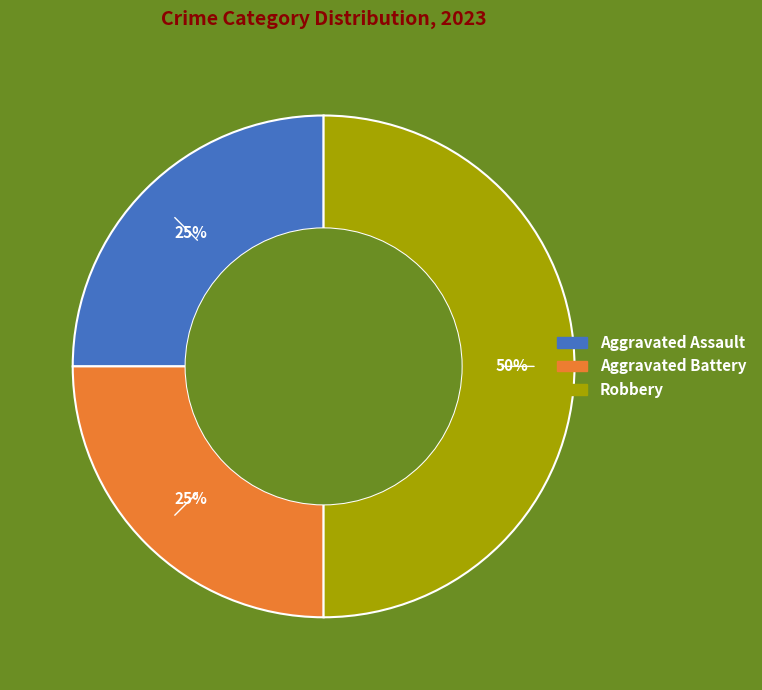

Approximately how many times larger is the value at Aggravated Assault compared to Robbery?

0.5